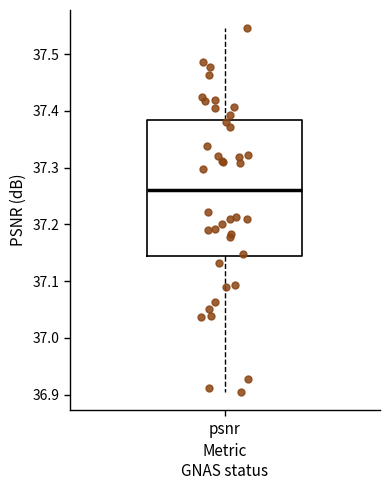

Where does the upper whisker of the box for psnr end on the y-axis? The values are not printed on the chart, so give them approximately, as read against the axis.

37.55